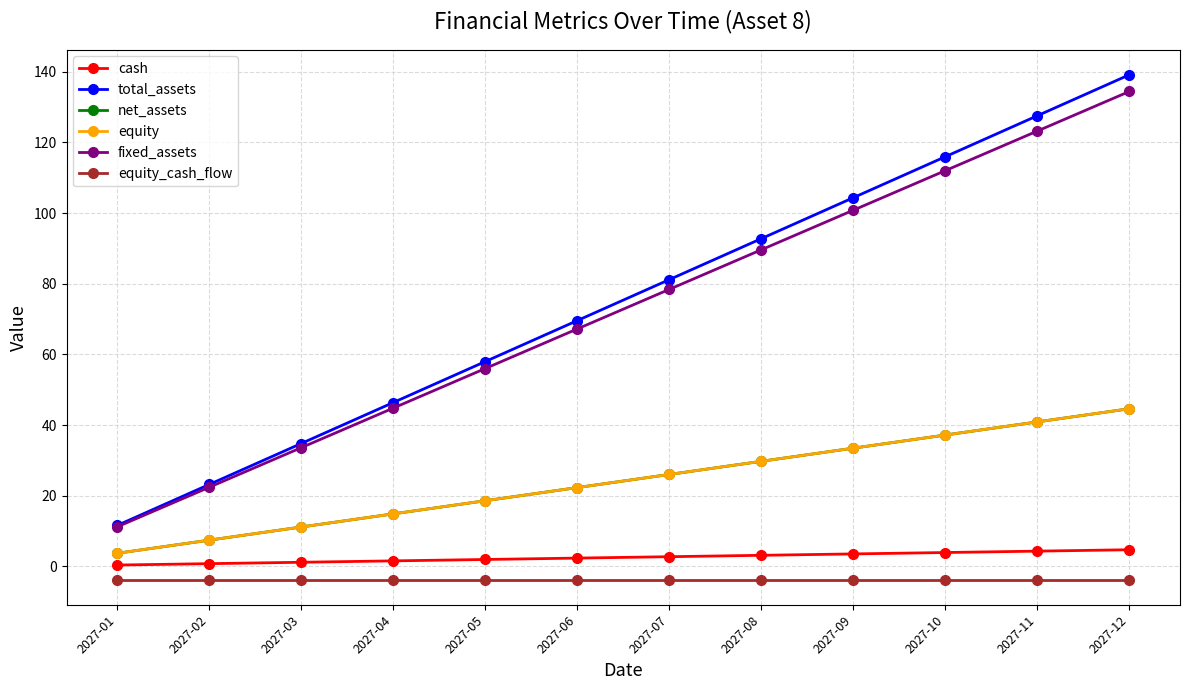

The net_assets series shows 11.2 at 2027-03. True or false?

True